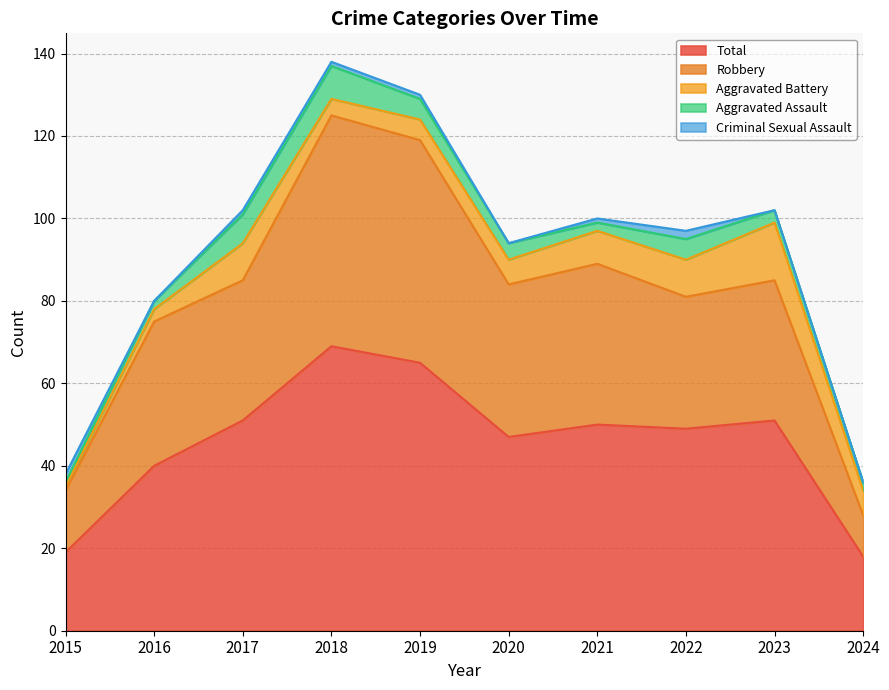

Read the Criminal Sexual Assault value at 2021.

1